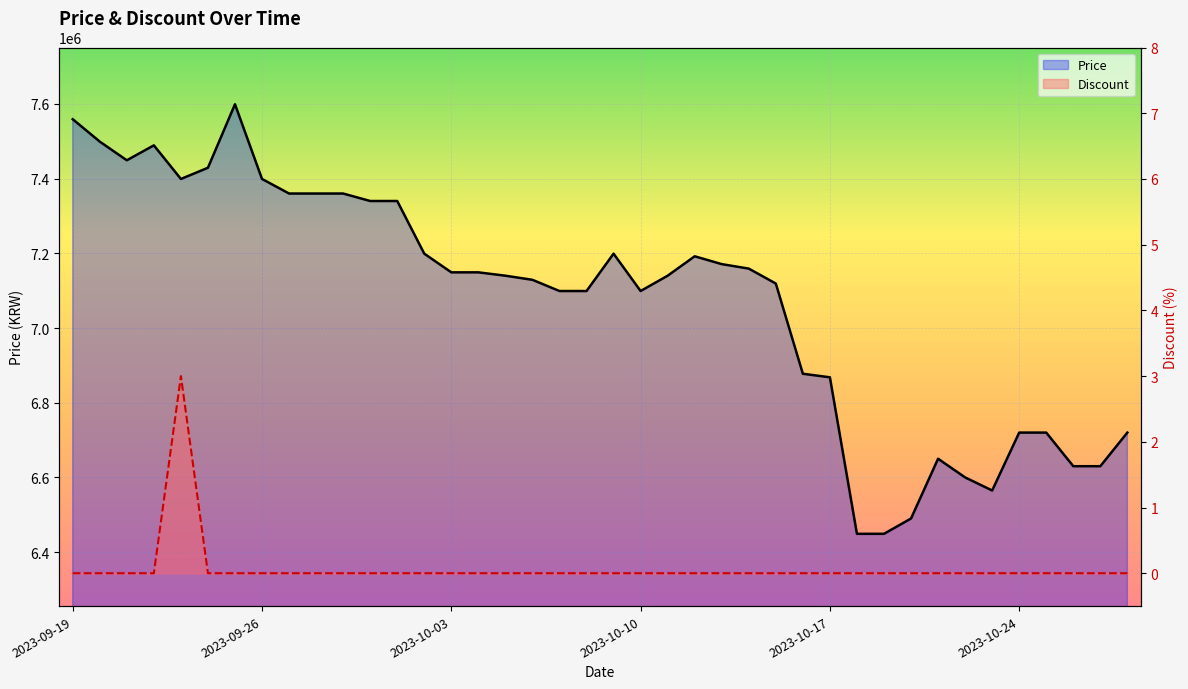

What is the value of the Price point at the 18th from the left?

7129000